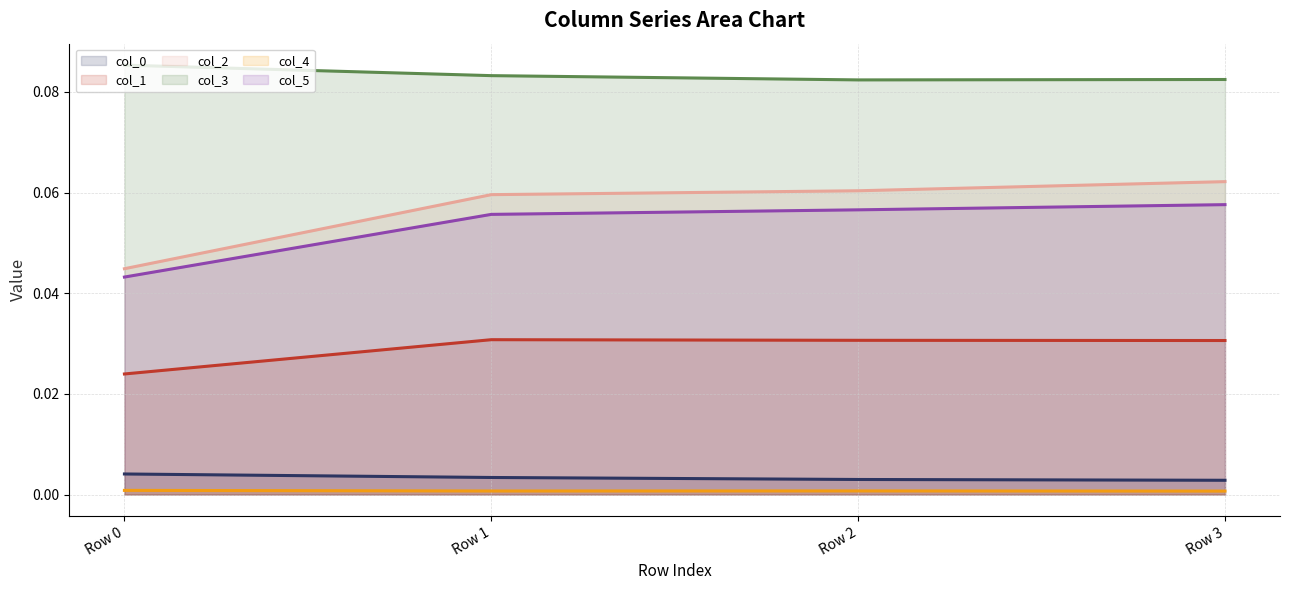

The value of col_2 (line) at Row 3 is 0.1. True or false?

False